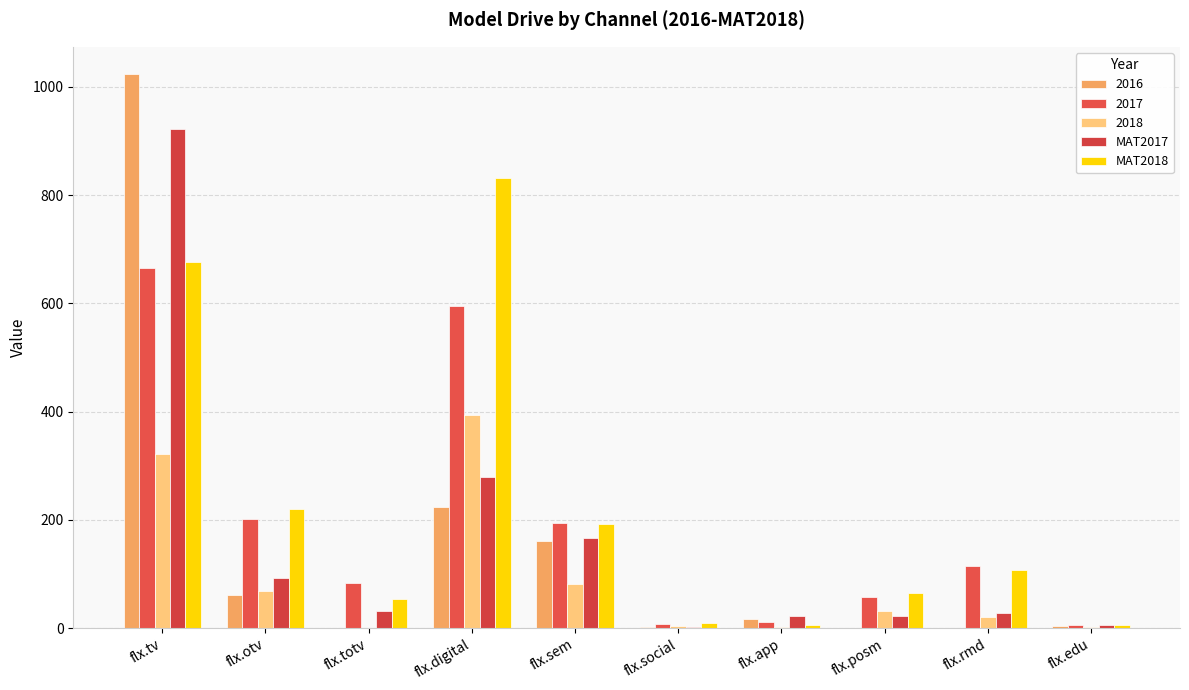

How many categories are shown in the chart?

10